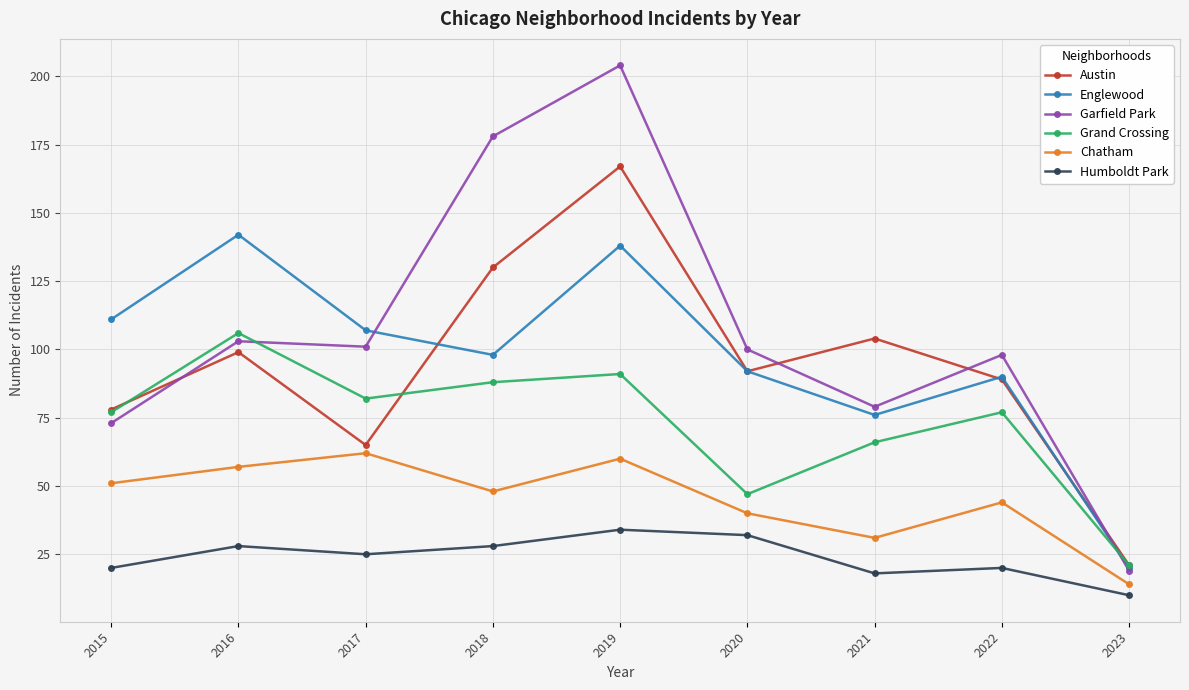

What is the difference between the Austin values at 2021 and 2016?

5